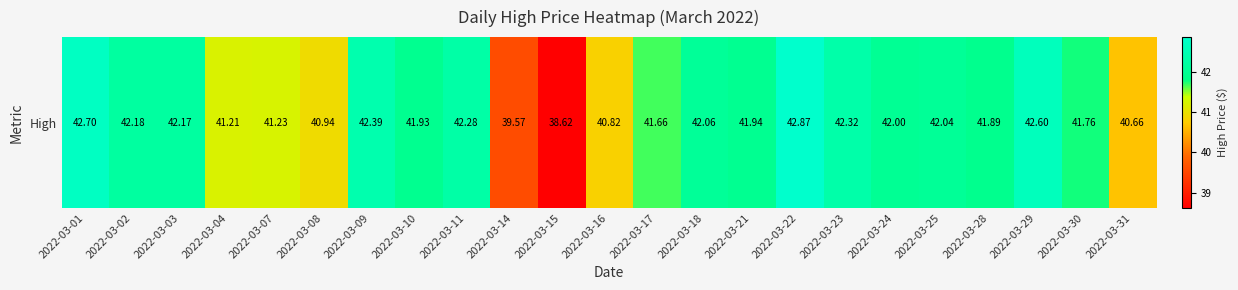

Is it true that the value at 2022-03-18 is 26.8?

False